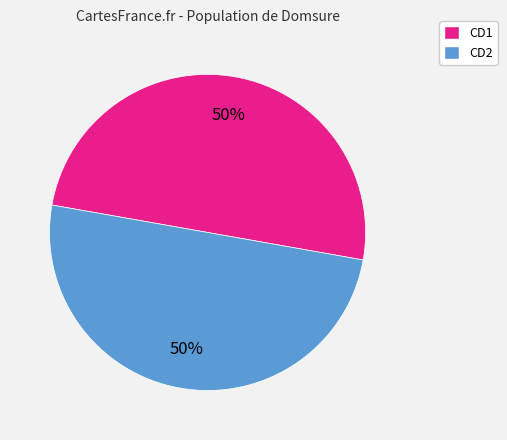

Do CD2 and CD1 together represent more than half of the pie?

Yes